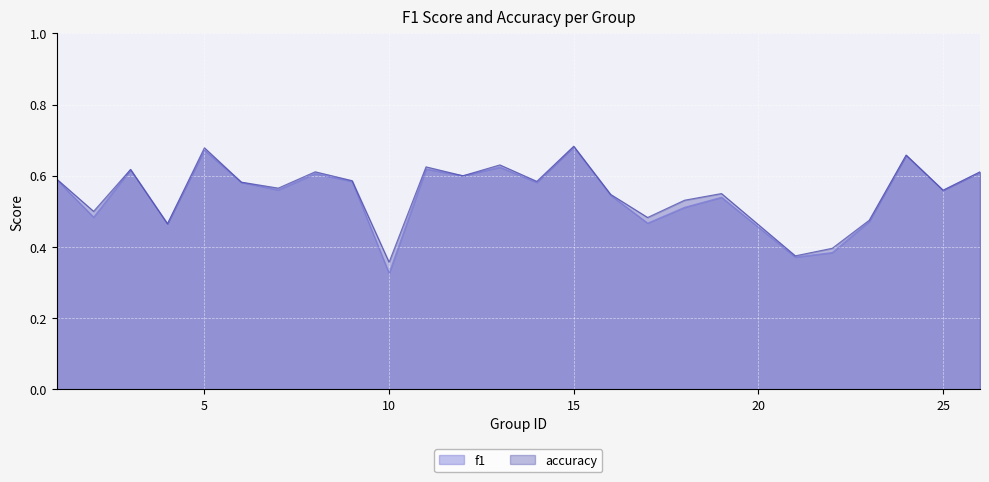

What is the total value across all series at 1?

1.2